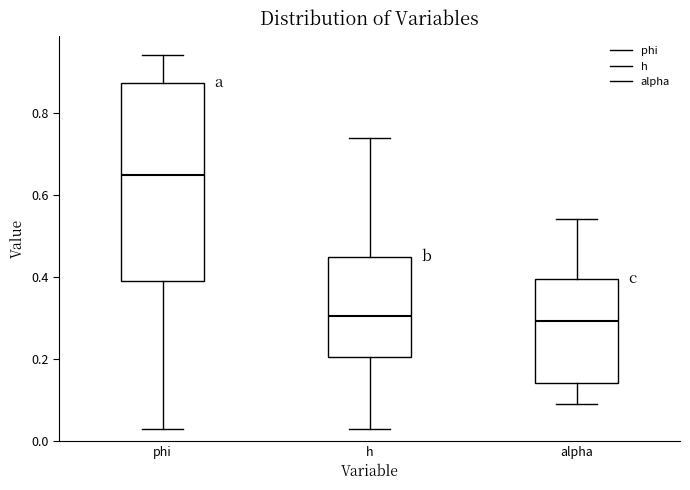

Which box's median line is the highest?

phi